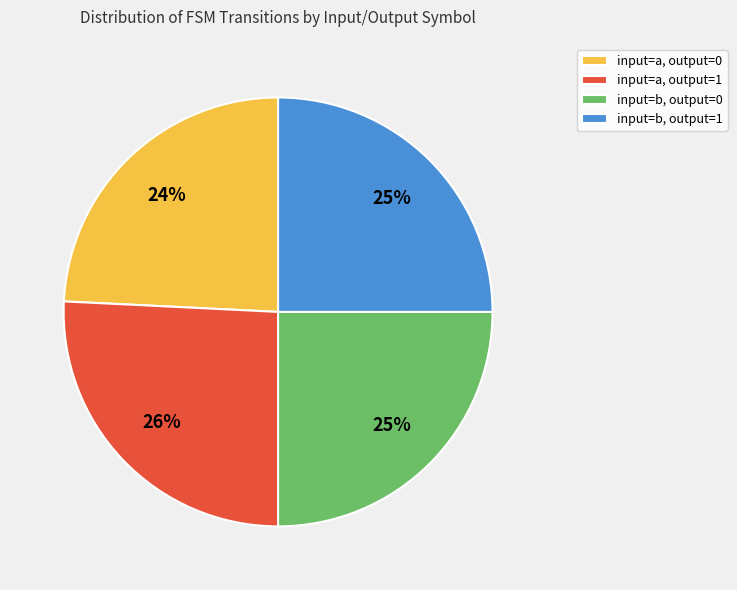

Does input=b, output=1 account for over 50% of the chart?

No